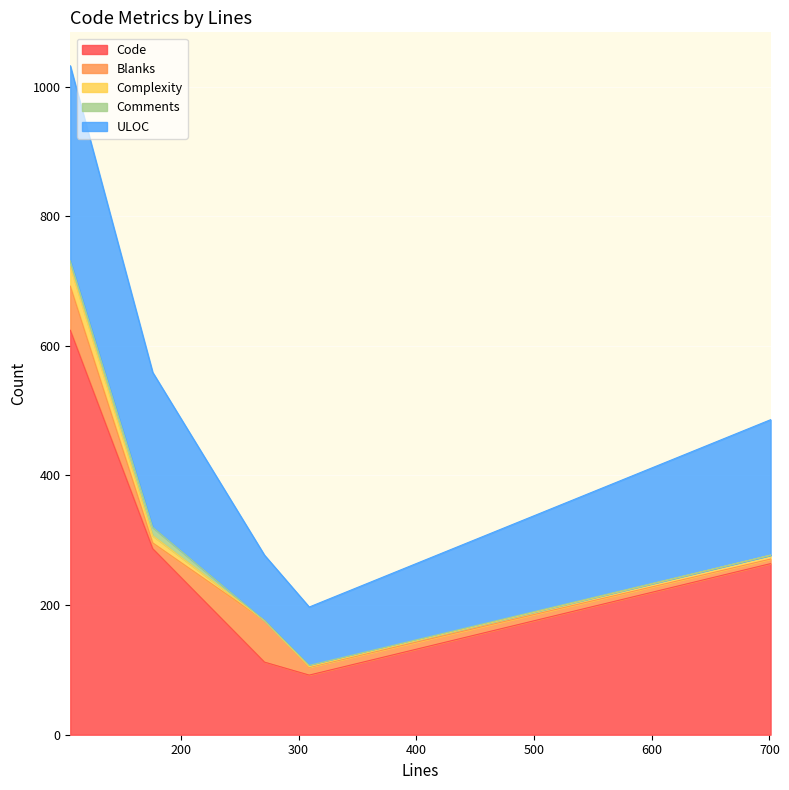

Is it true that Code equals 1058 at 106?

False